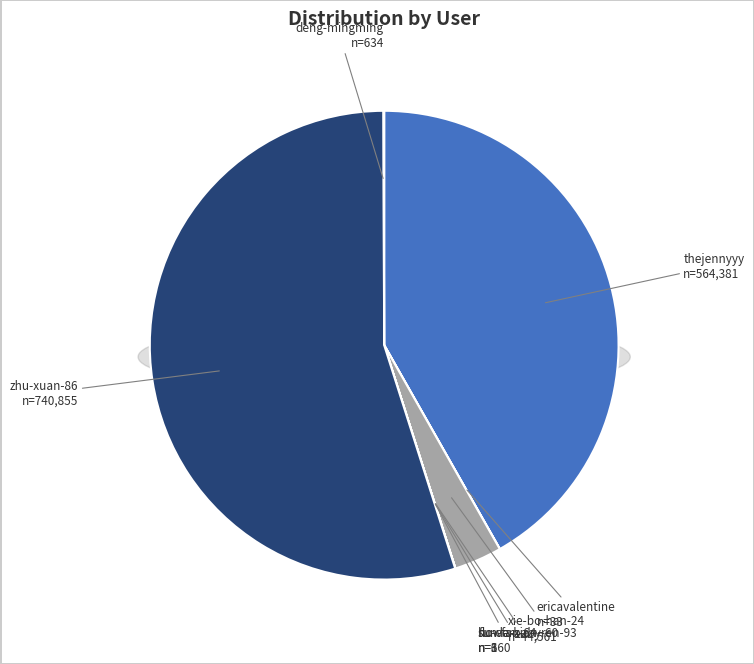

Is the sum of sun-fan-64 and ericavalentine greater than half?

No